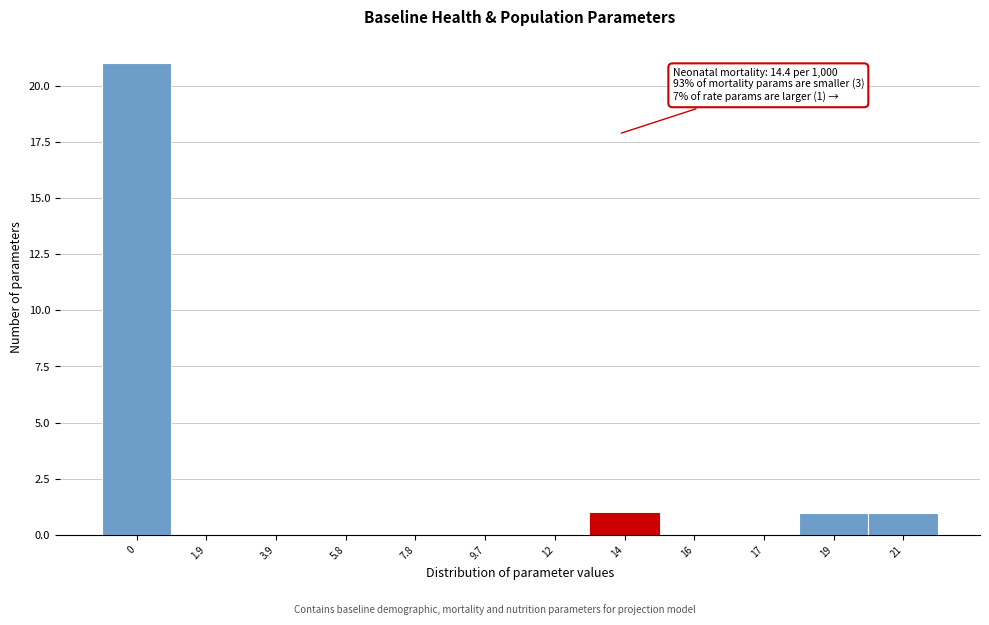

Reading left to right, what are all the values shown in this chart?

0=21	1.9=0	3.9=0	5.8=0	7.8=0	9.7=0	12=0	14=1	16=0	17=0	19=1	21=1